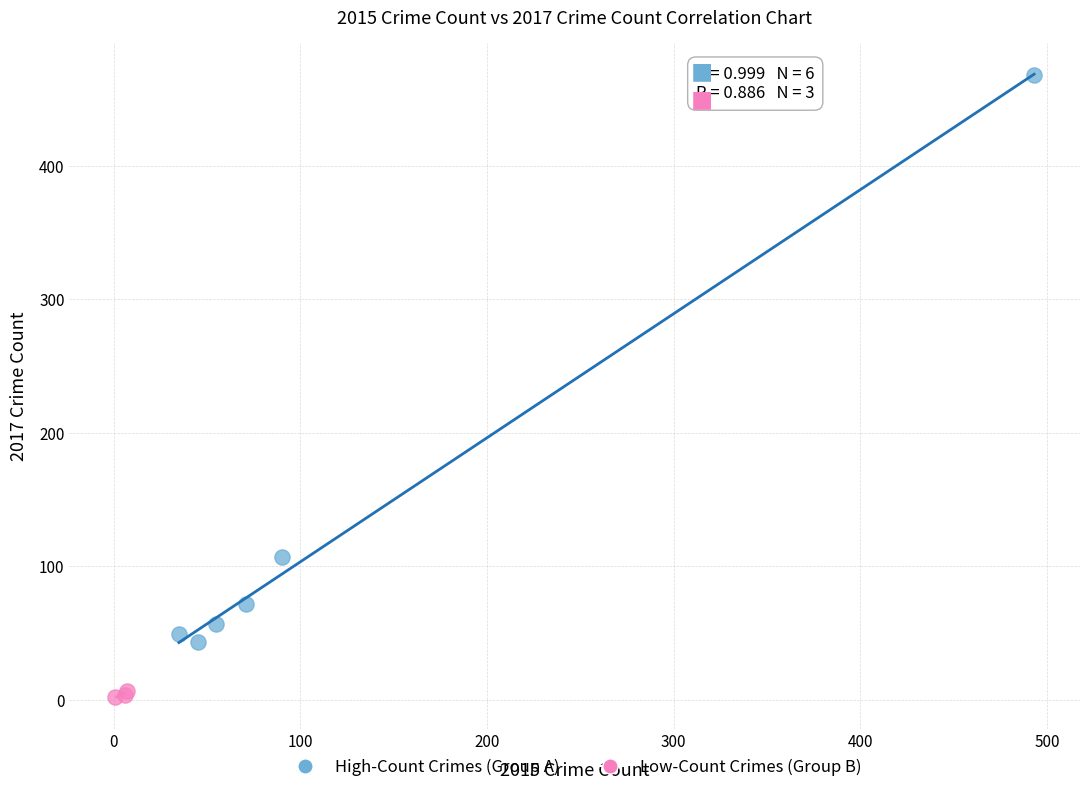

Which series reaches the maximum Y coordinate?

High-Count Crimes (Group A)